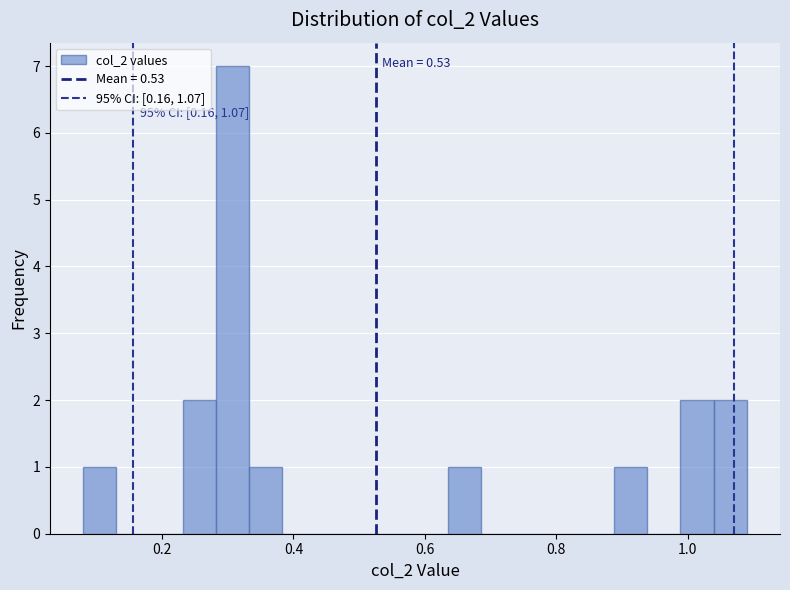

Around what value on the x-axis is the tallest bar? Give the approximate position of its centre, as read against the axis.

0.30